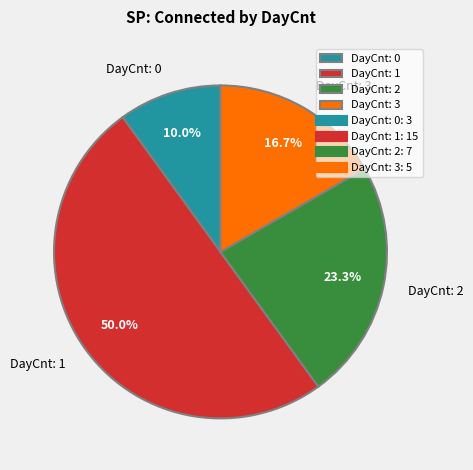

To the nearest percent, what percentage of the pie is DayCnt: 1?

50%